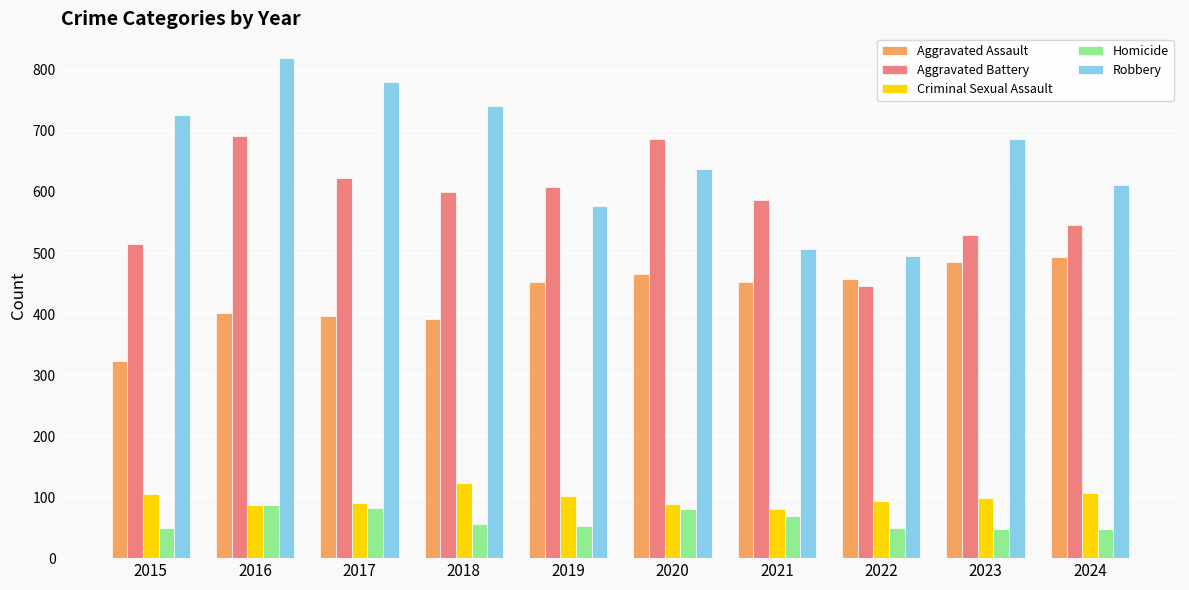

The value of Criminal Sexual Assault at 2019 is 102. True or false?

True